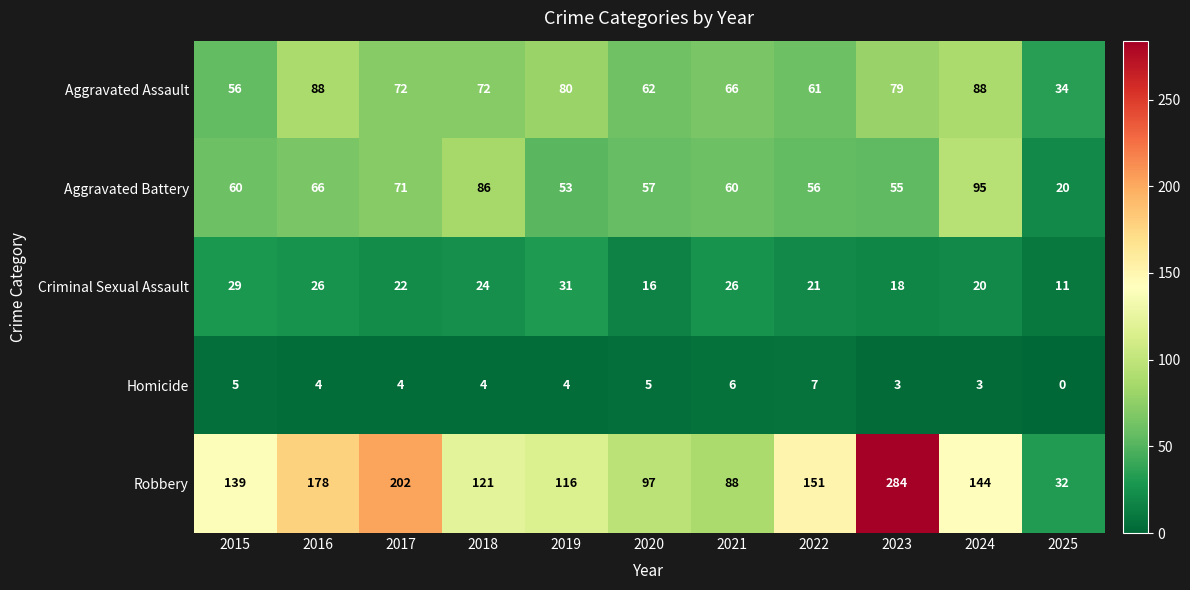

Between 2018 and 2020, which series saw the biggest shift?

Aggravated Battery